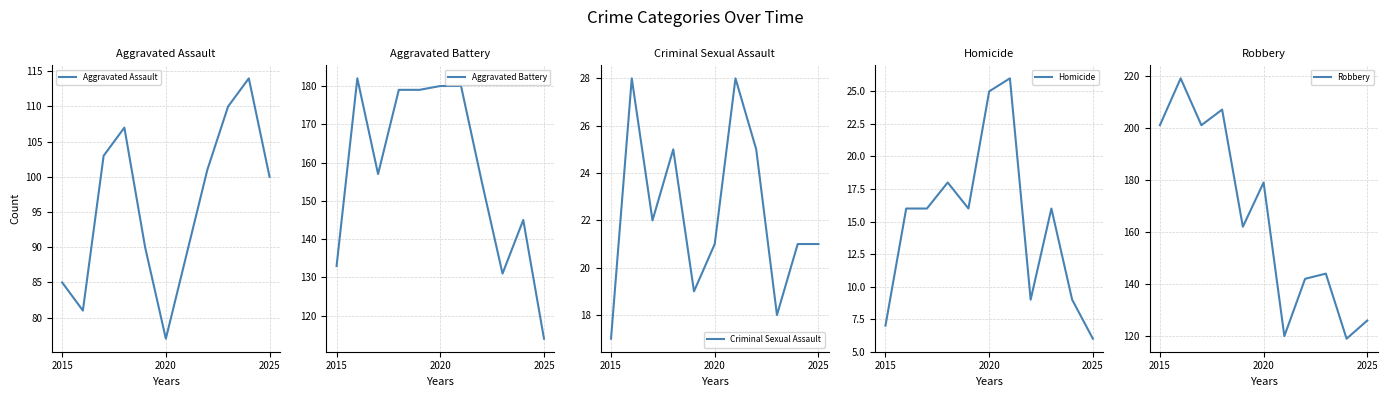

Which series has the largest total across all categories?

Robbery